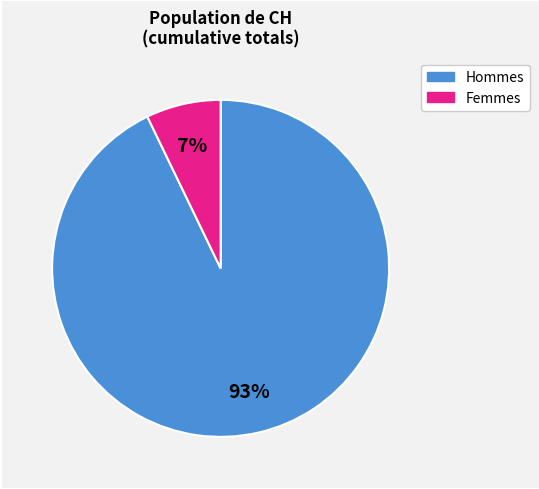

To the nearest percent, what is the difference between the largest and smallest slice percentages?

86%